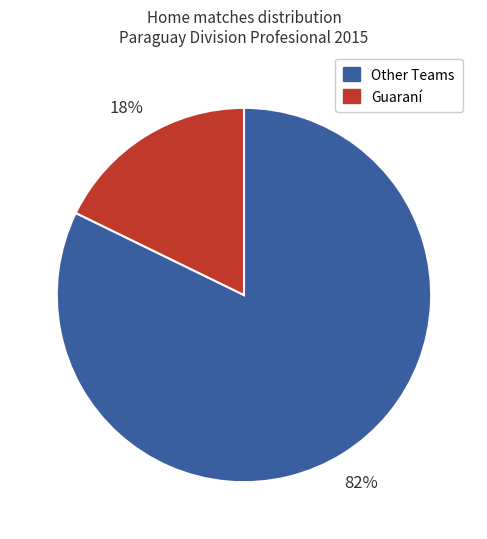

To the nearest percent, what is the average slice percentage?

50%